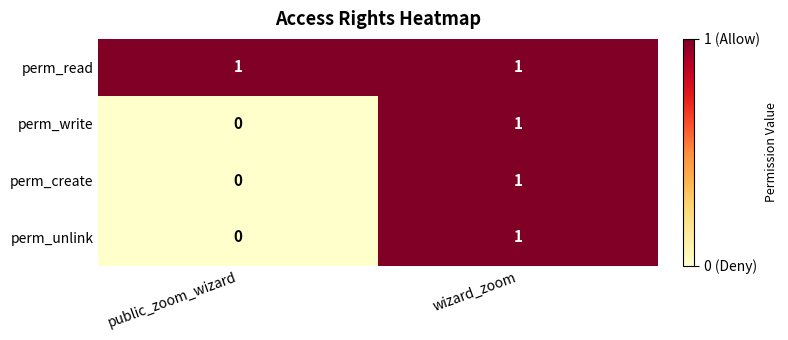

Where is perm_unlink nearest to the value 0?

public_zoom_wizard